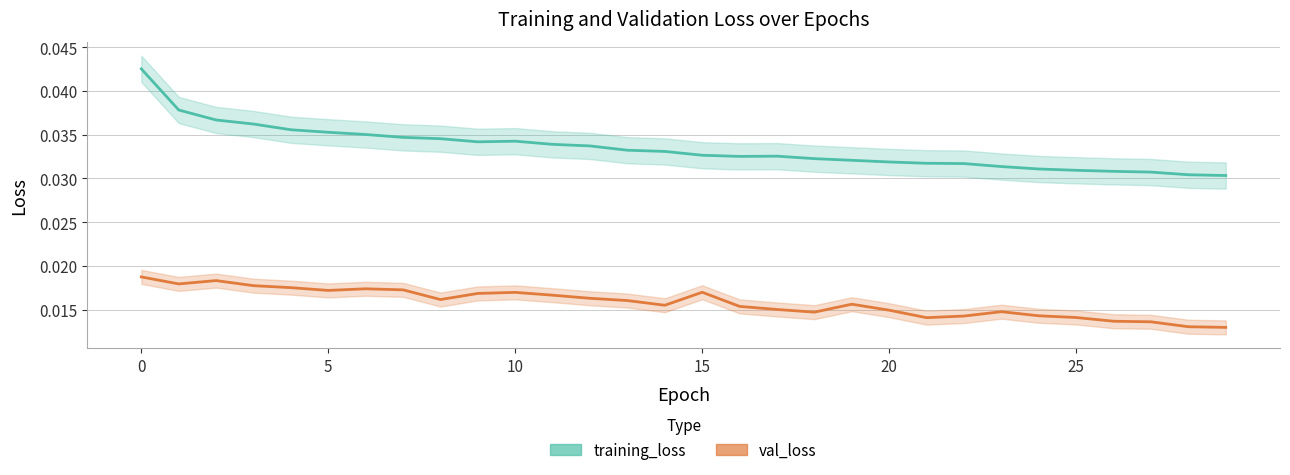

True or false: val_loss and training_loss intersect in this chart.

False